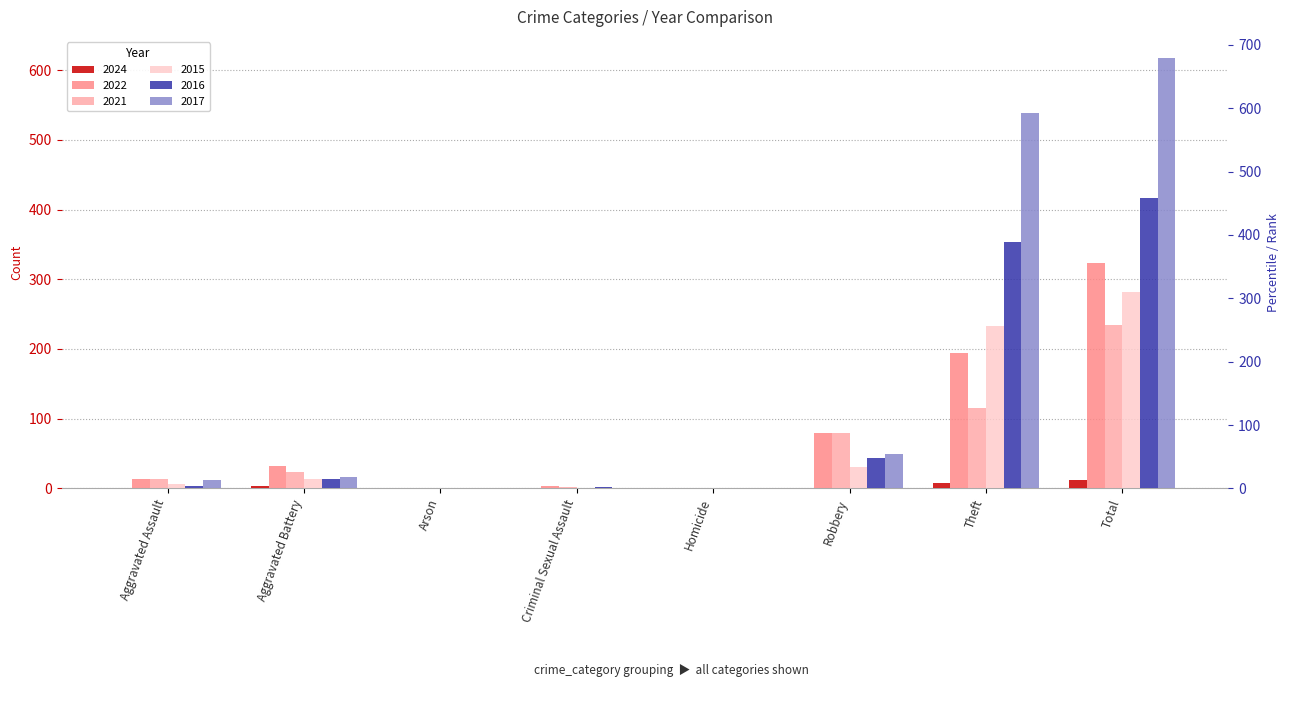

At which category is the sum across all series the highest?

Total